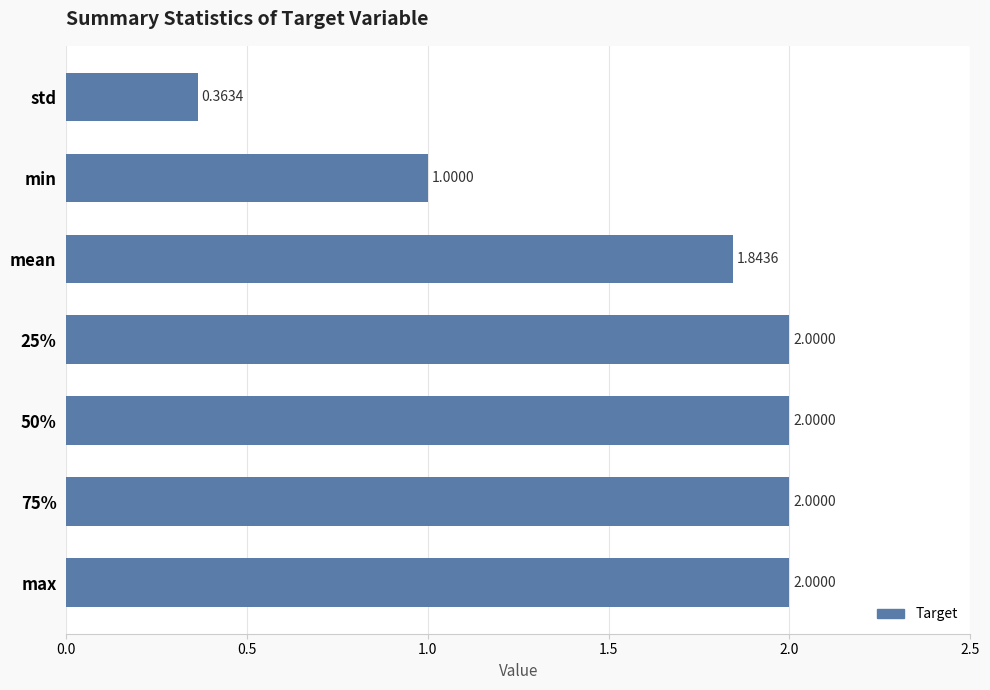

What is the ratio of the value at 50% to the value at 75%?

1.0